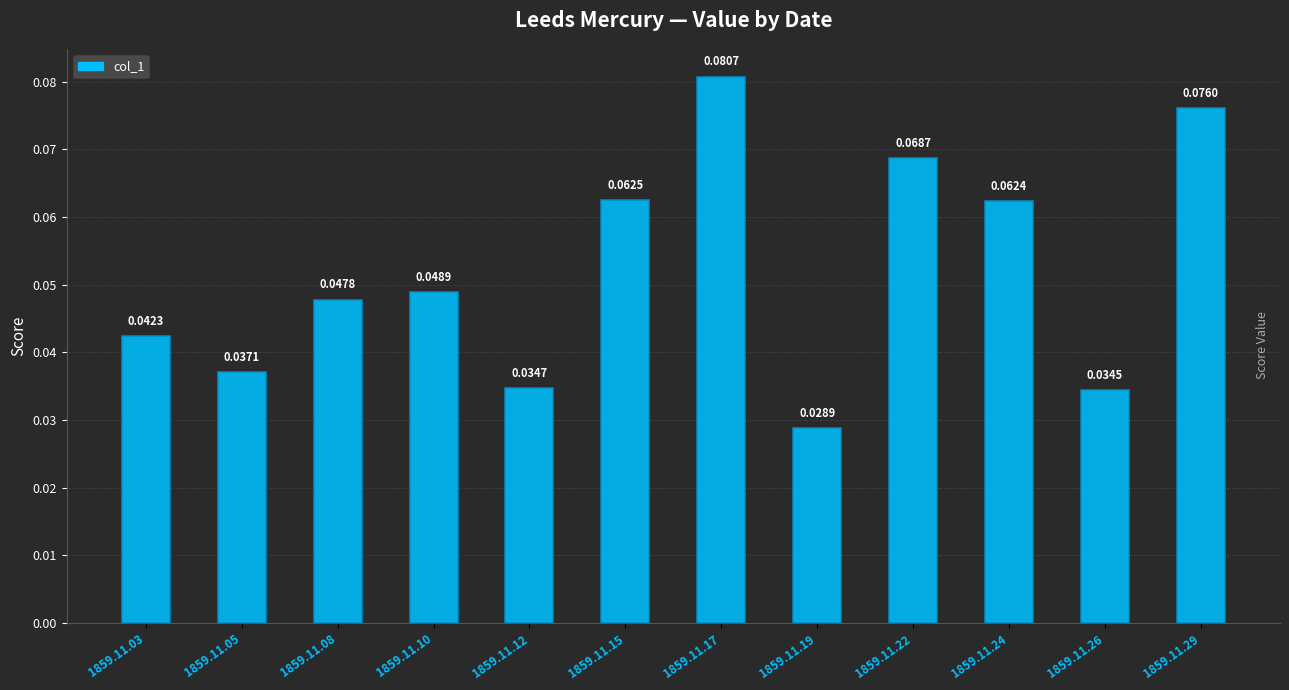

How many bars are there in total?

12